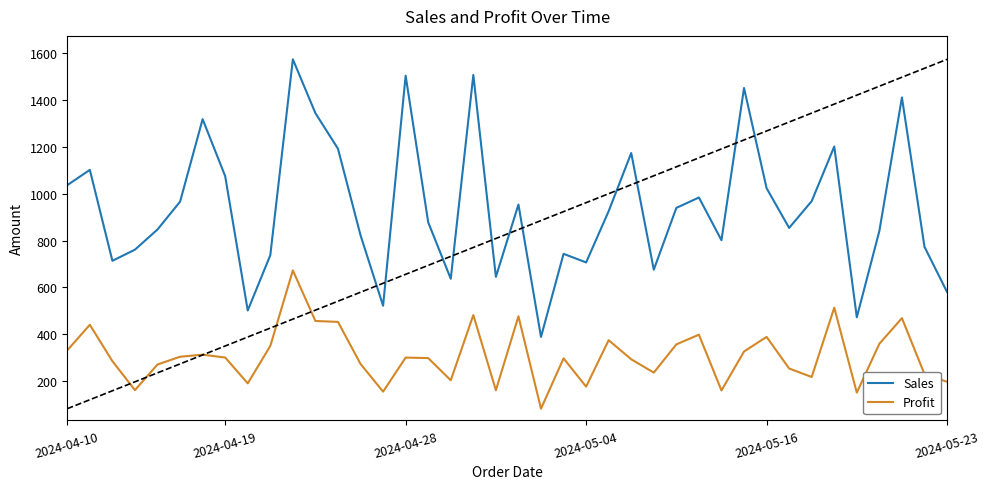

What is the minimum value for Sales?

388.6